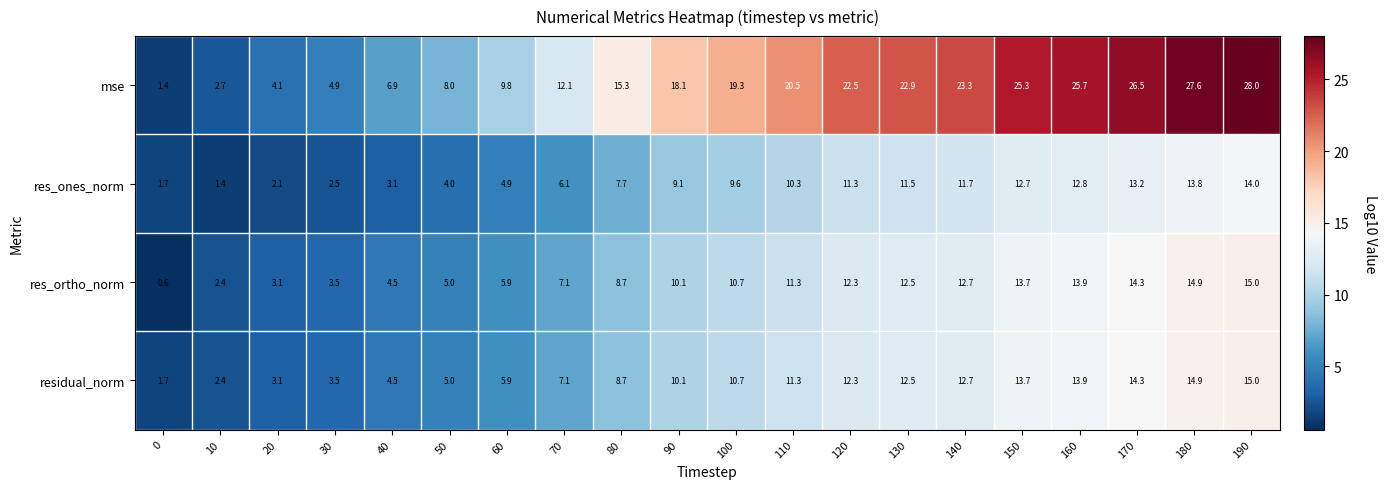

What is the approximate value of residual_norm at 60?

5.9